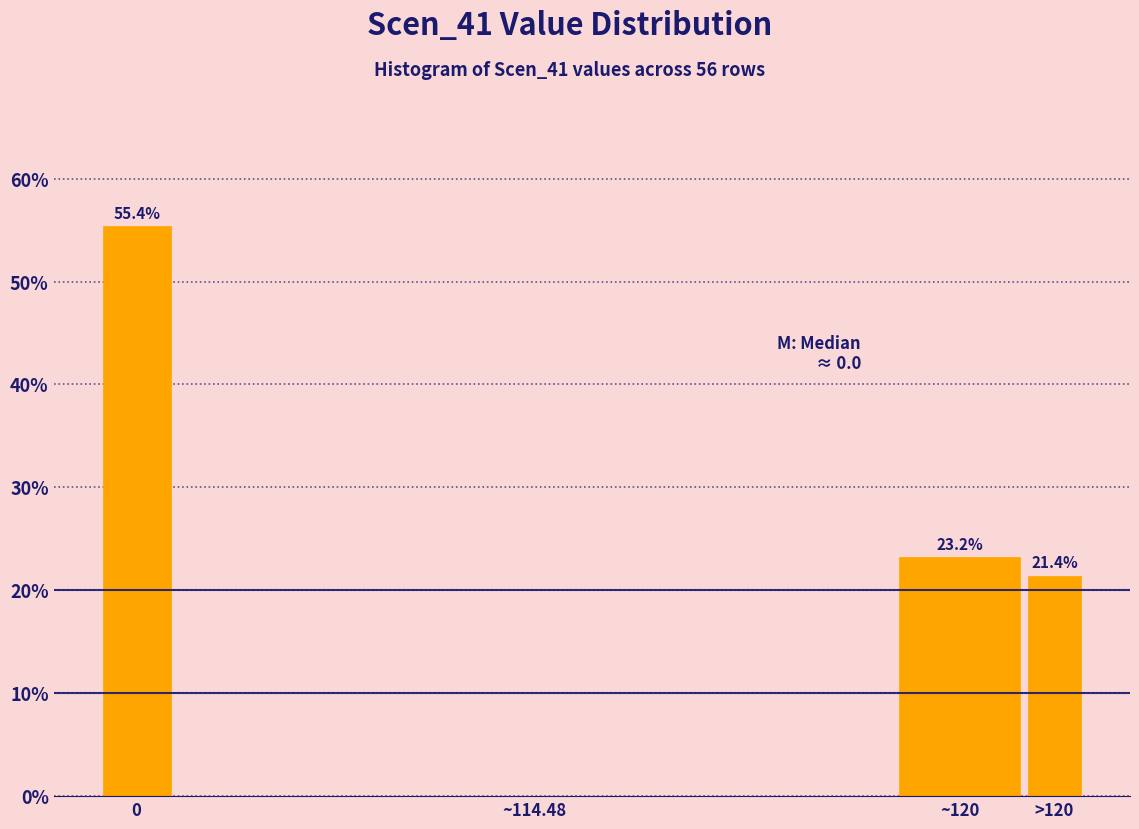

Reading left to right, extract all data points from this chart.

0=55.4	~114.48=0.0	~120=23.2	>120=21.4